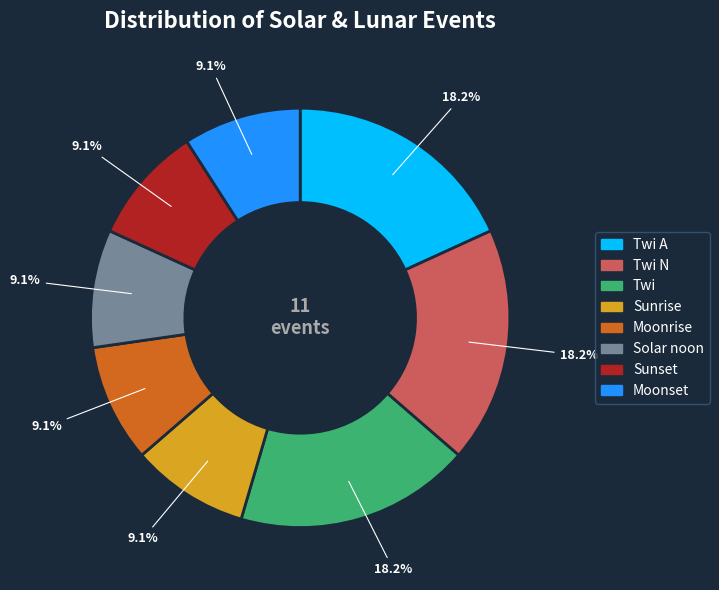

Does any single category account for the majority?

No